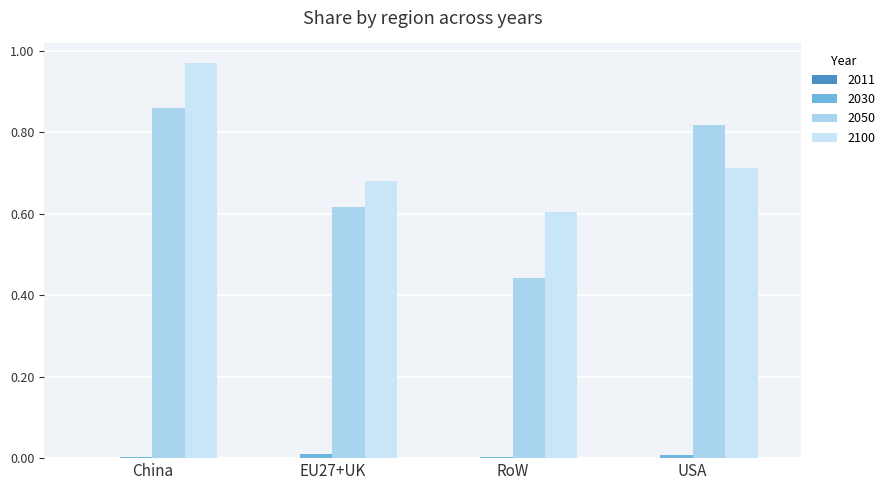

Does the chart contain stacked bars?

No